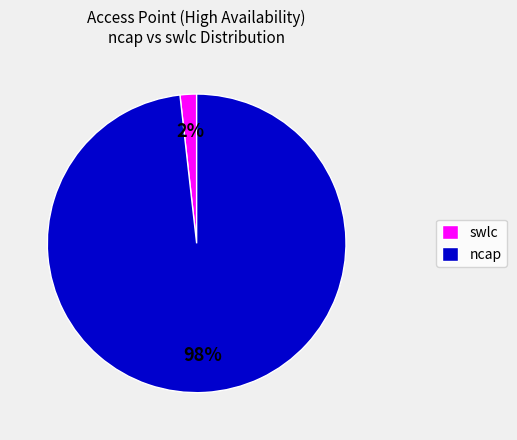

To the nearest percent, what is the average slice percentage?

50%